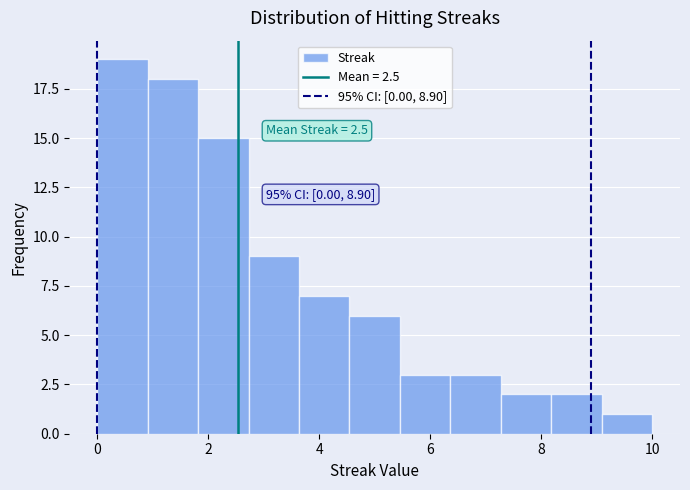

Over which range of the x-axis is the bar tallest?

0.0 to 1.0